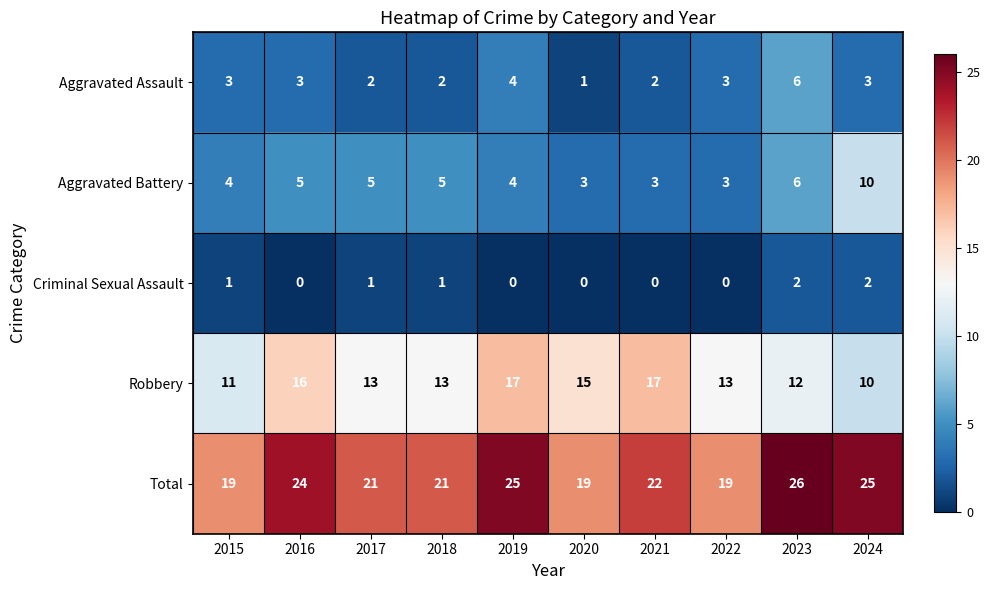

What is the highest value of the Aggravated Assault series?

6